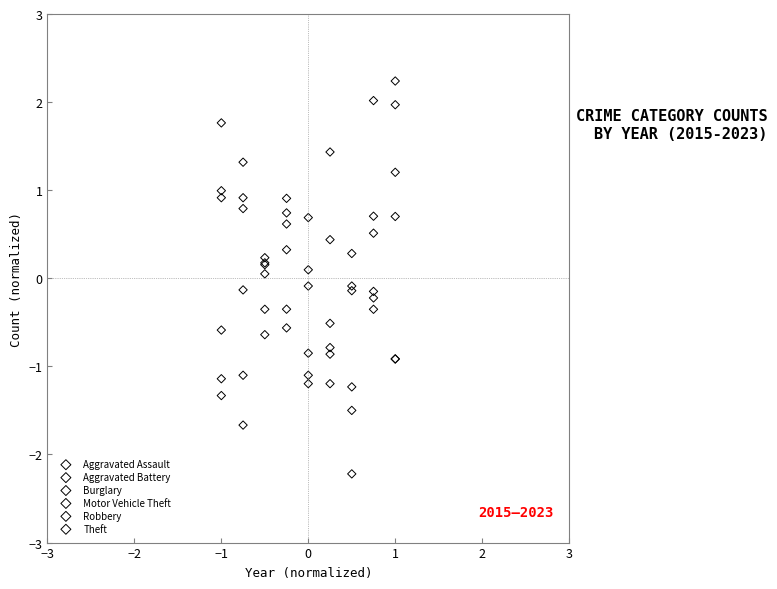

What is the X range (max minus min) for the scatter plot?

2.0